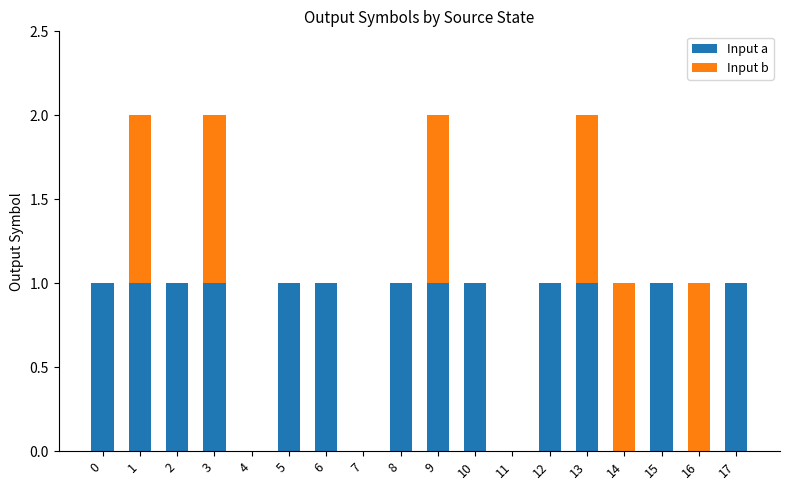

How many data points does each series have?

18